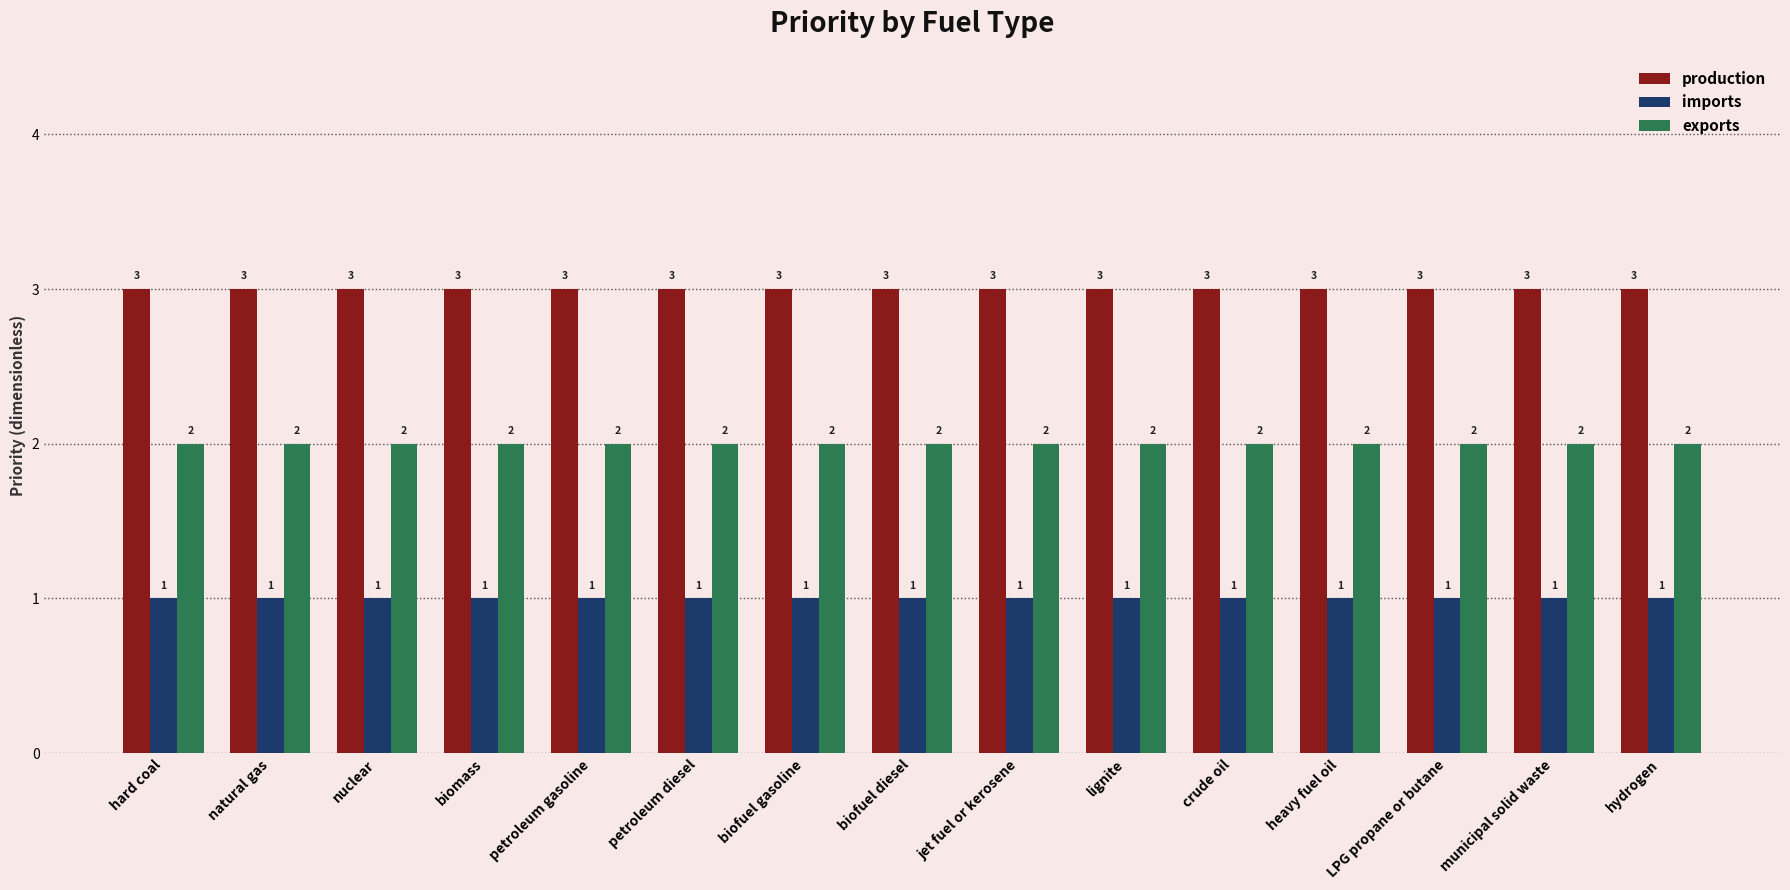

What is the smallest value displayed?

1